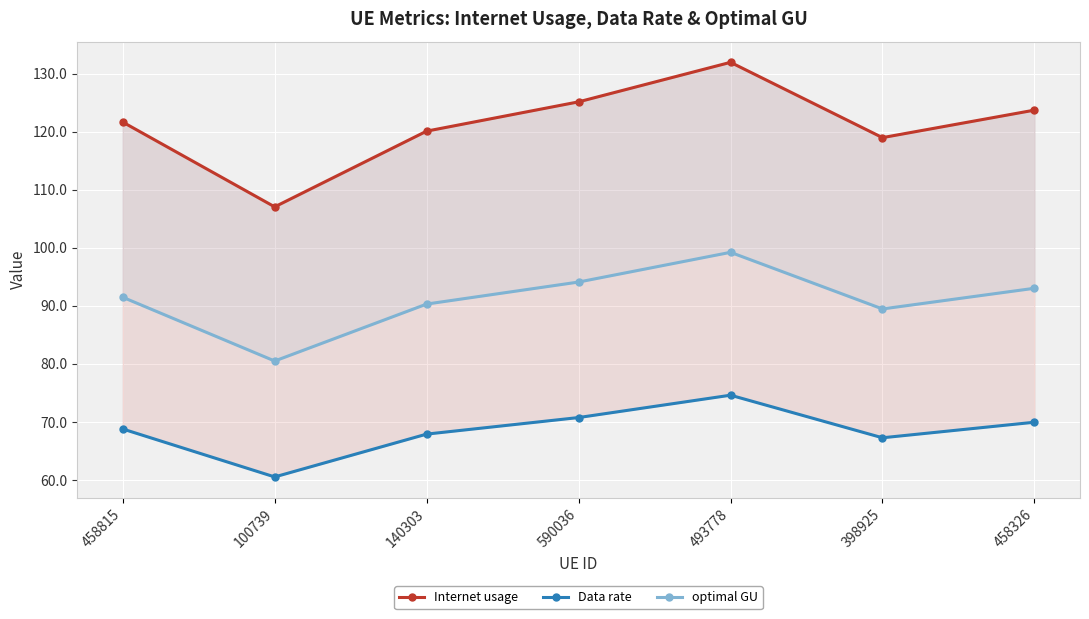

What is the spread (max minus min) of values at 590036?

54.4